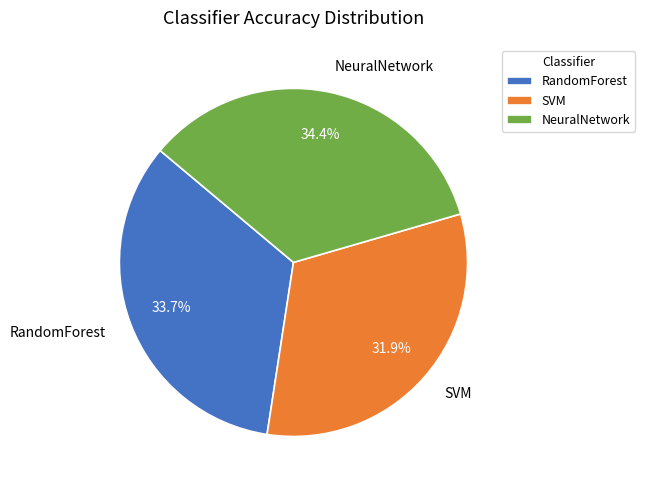

Rank the categories by value from highest to lowest.

NeuralNetwork, RandomForest, SVM